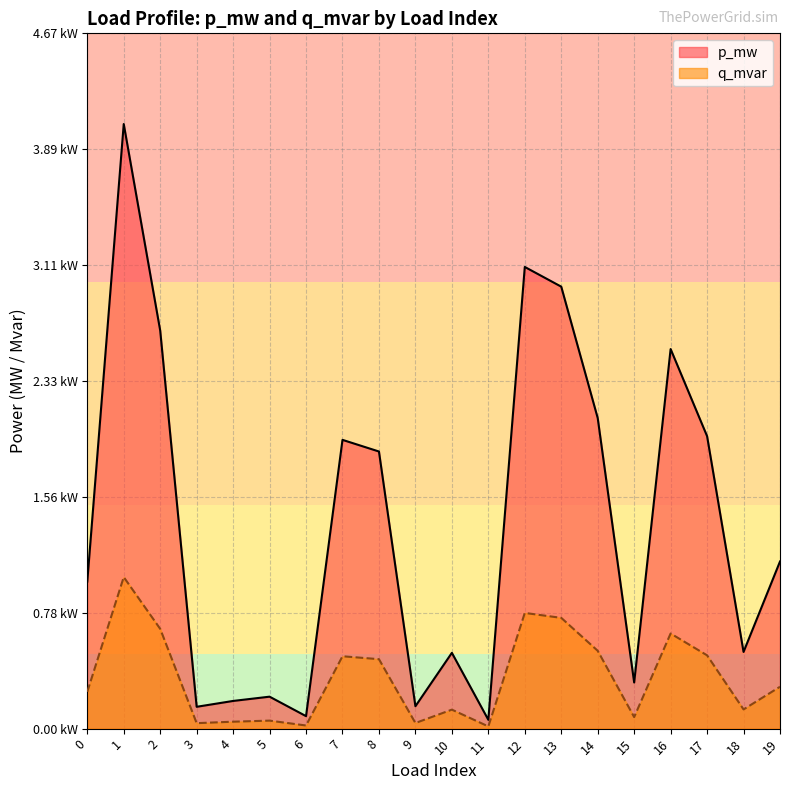

At which category does p_mw reach its first local valley?

3